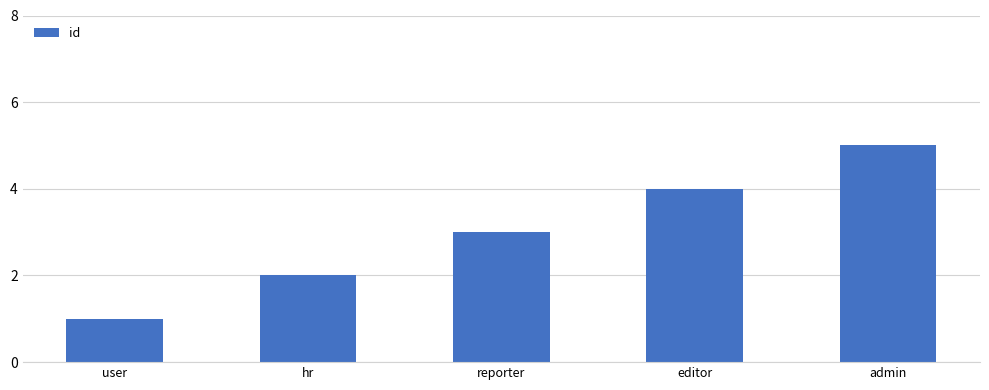

What is the sum of the values at hr and admin?

7